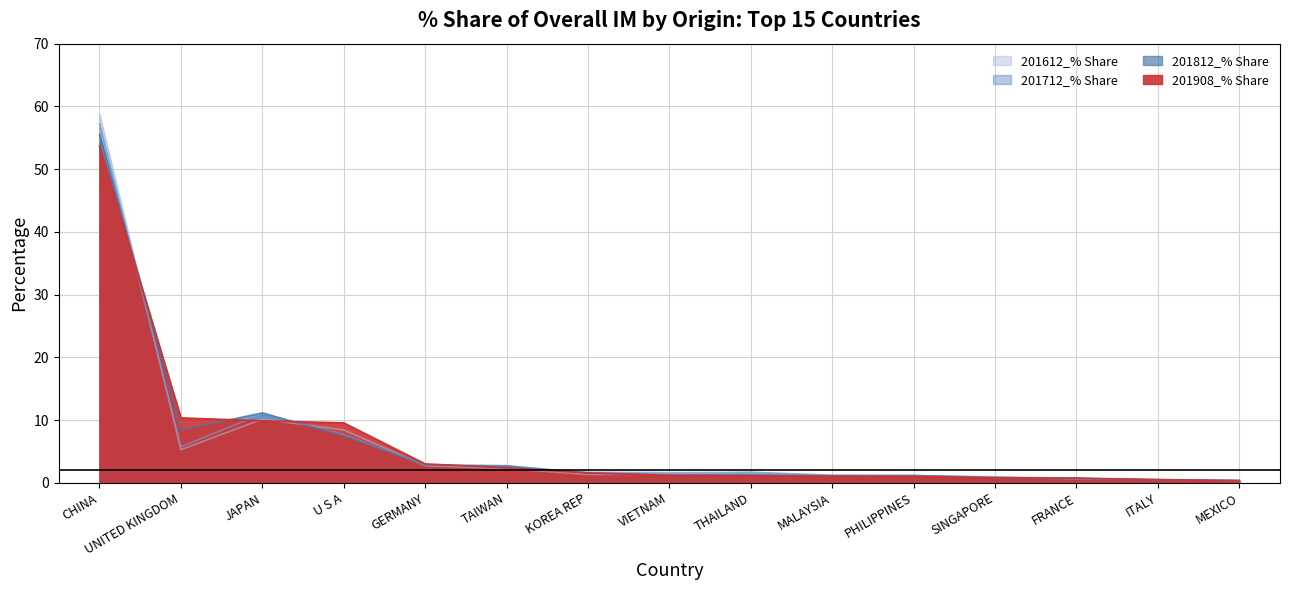

What is the difference between the maximum and minimum values in the 201908_% Share series?

53.3